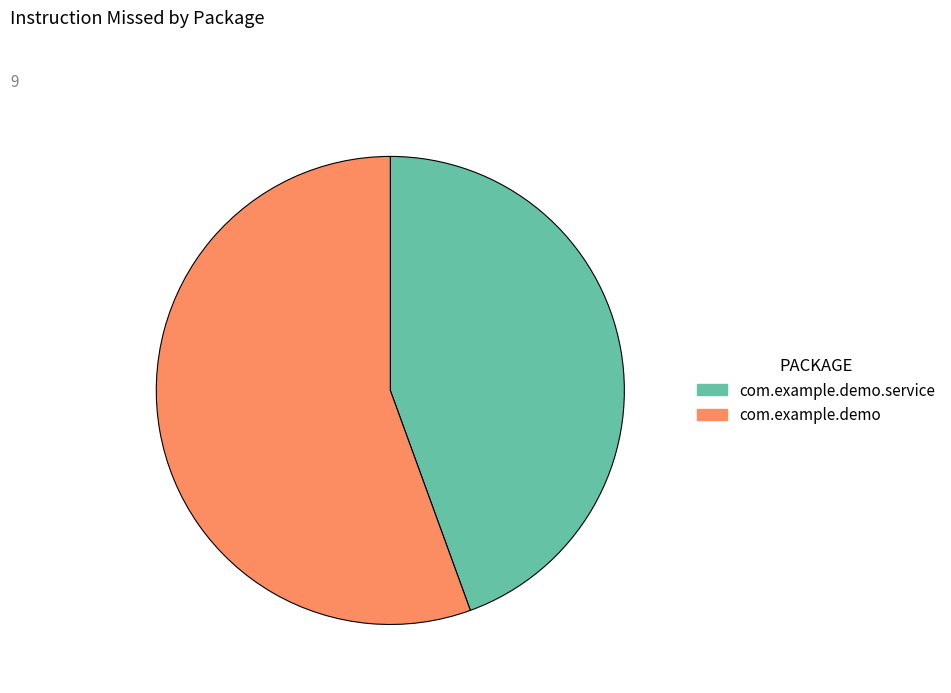

Is the sum of com.example.demo and com.example.demo.service greater than half?

Yes